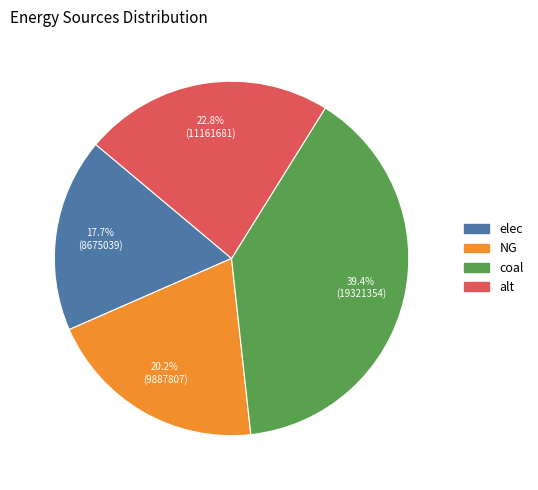

Is it true that alt is 31% of the pie?

False